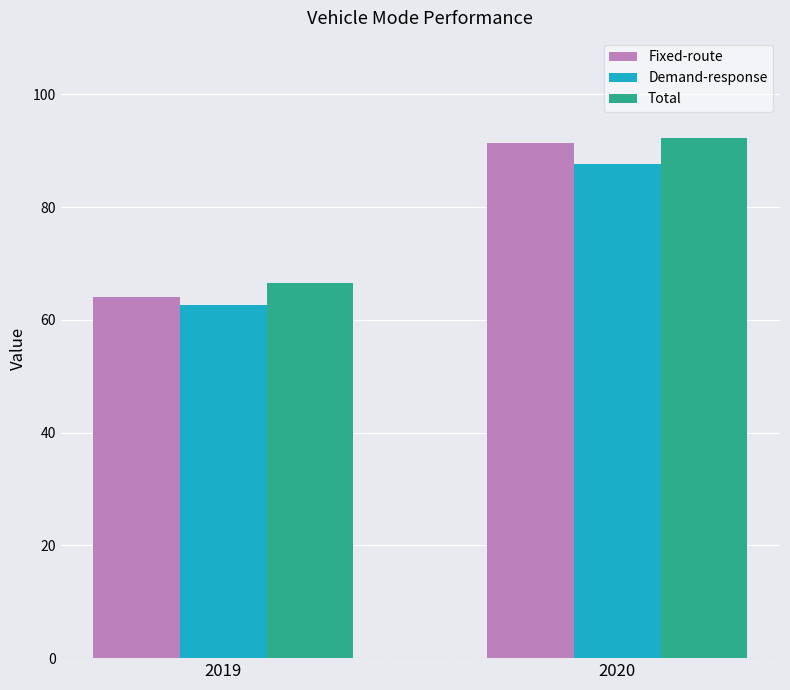

What is the spread (max minus min) of values at 2020?

4.7